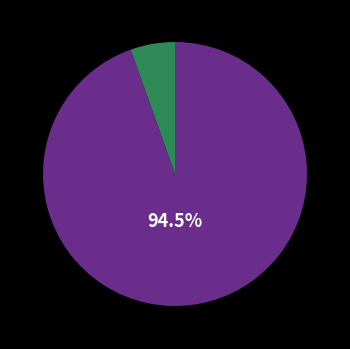

Is there a majority slice in this chart?

Yes